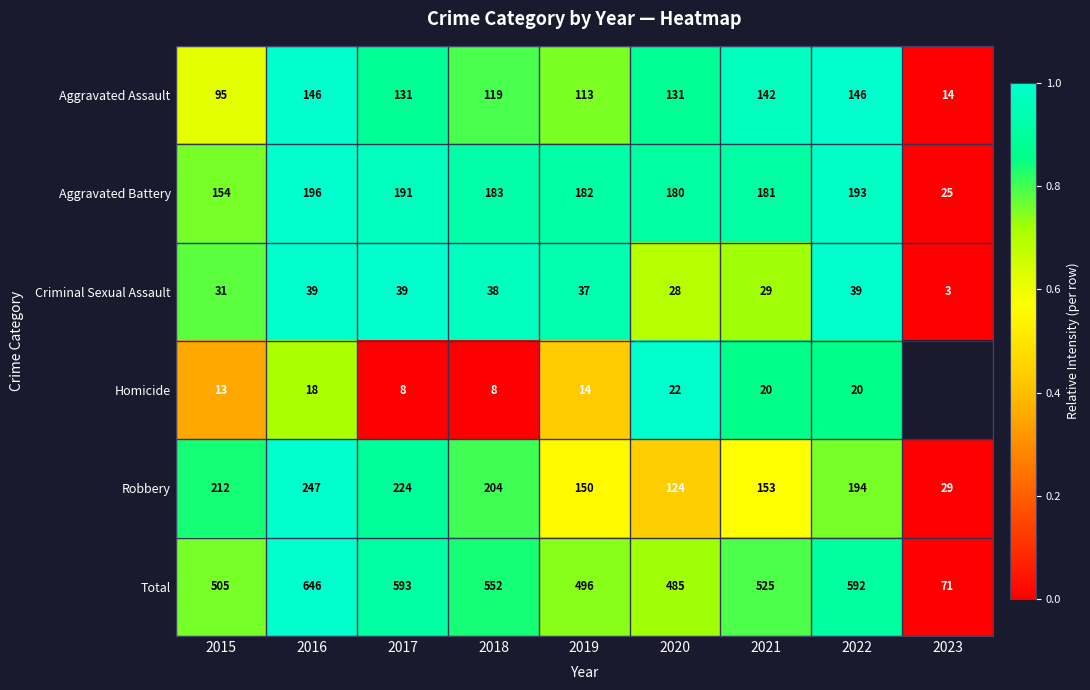

Which has a higher value, 2016 or 2023?

2016